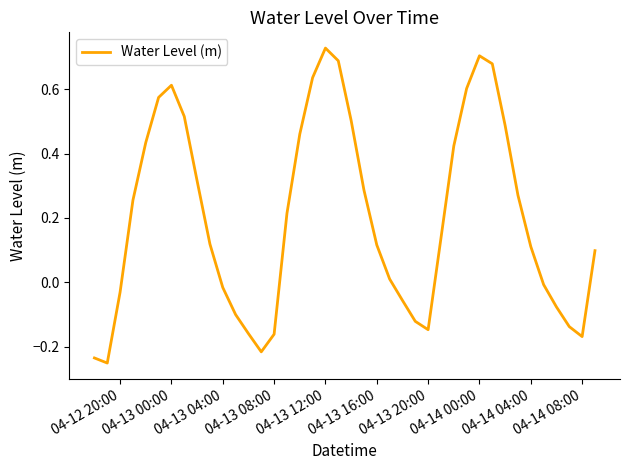

Does the chart have visible grid lines?

No